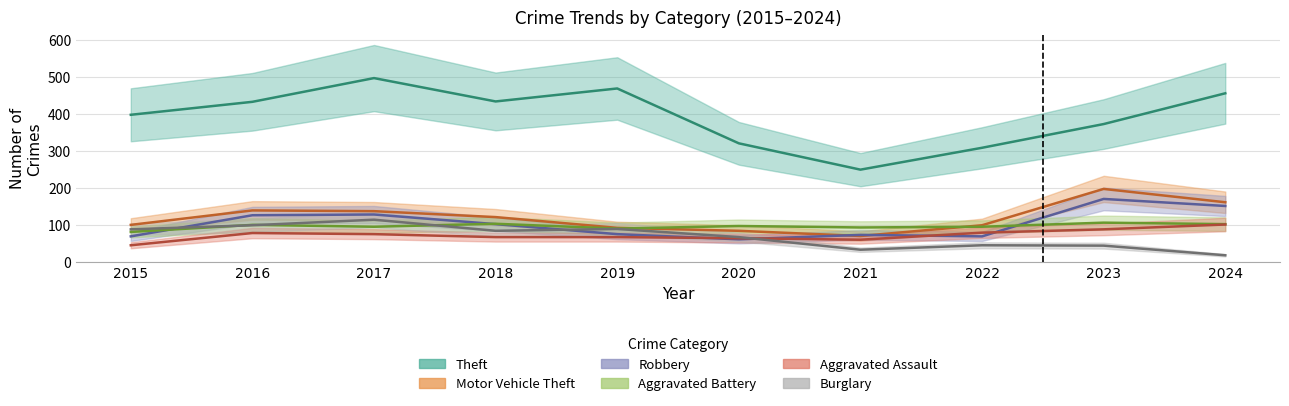

Does the chart have visible grid lines?

Yes